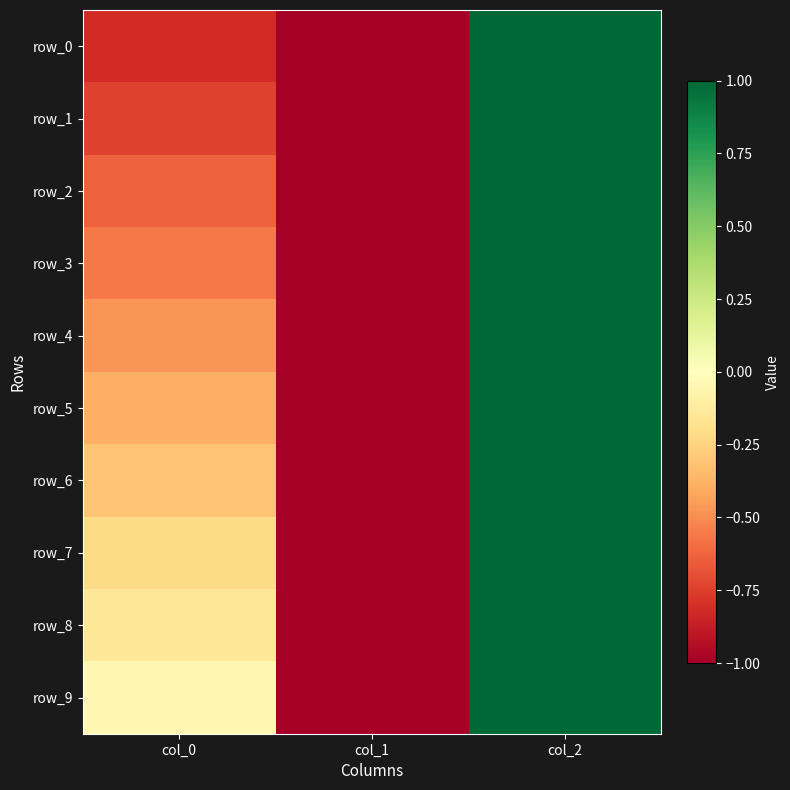

At how many categories does at least one series exceed 0?

1